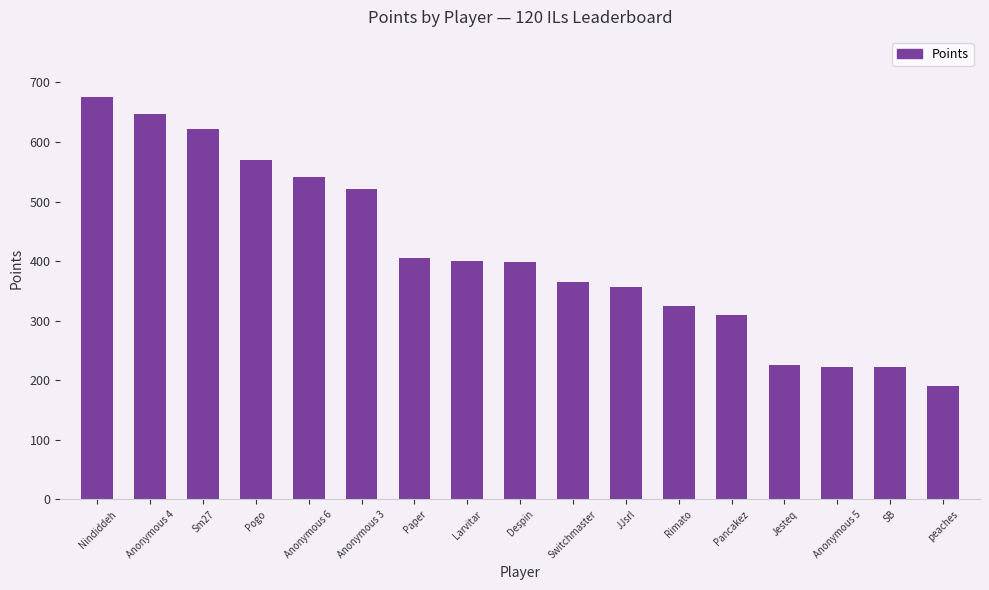

What is the average value?

411